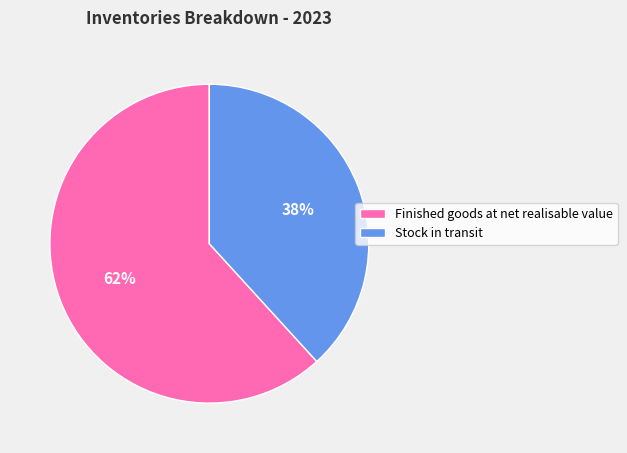

To the nearest percent, what is the average slice percentage?

50%